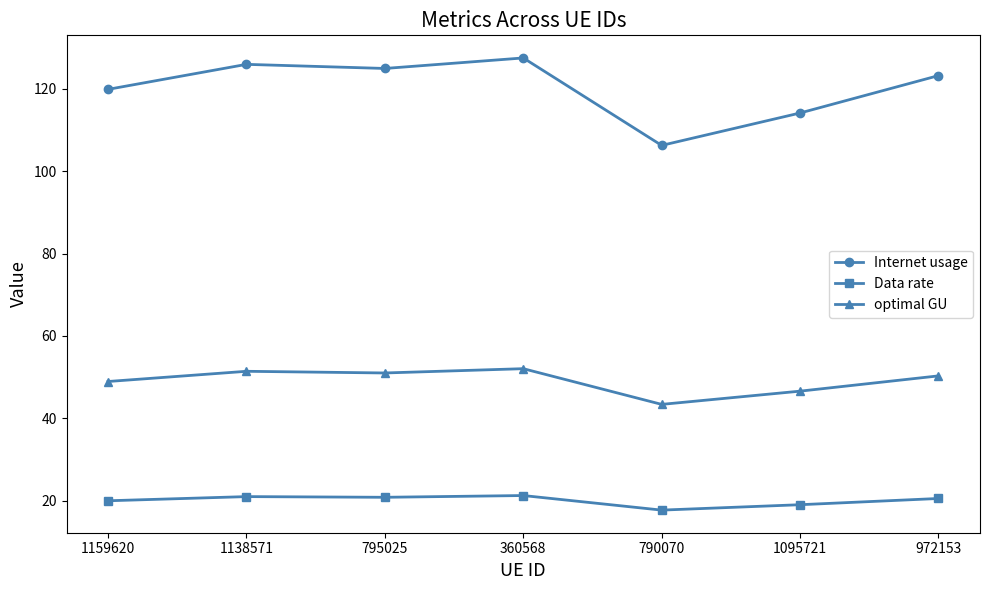

Rank the series by their average value, from highest to lowest.

Internet usage, optimal GU, Data rate